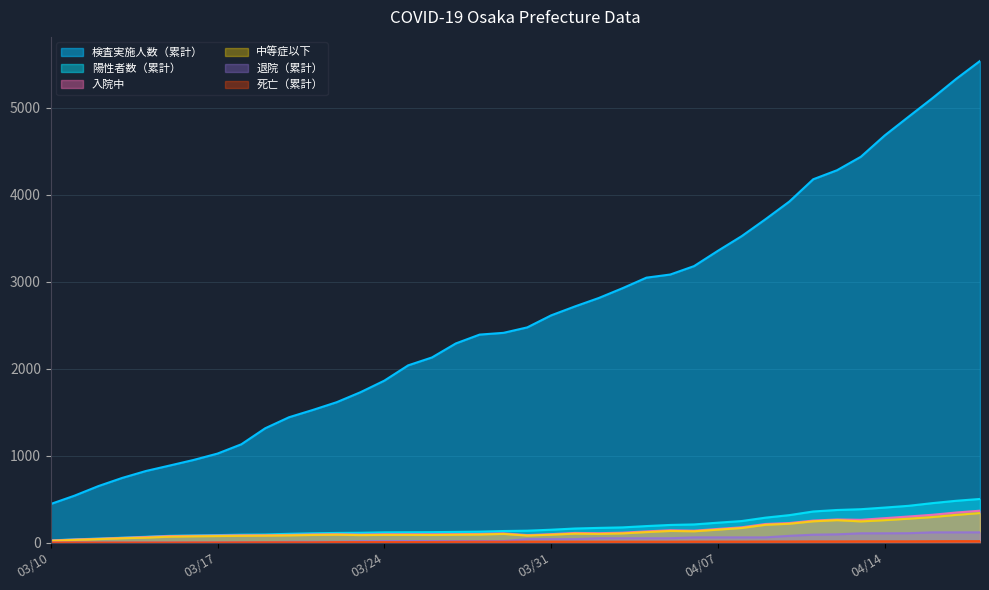

At which category is the sum across all series the highest?

2020-04-18